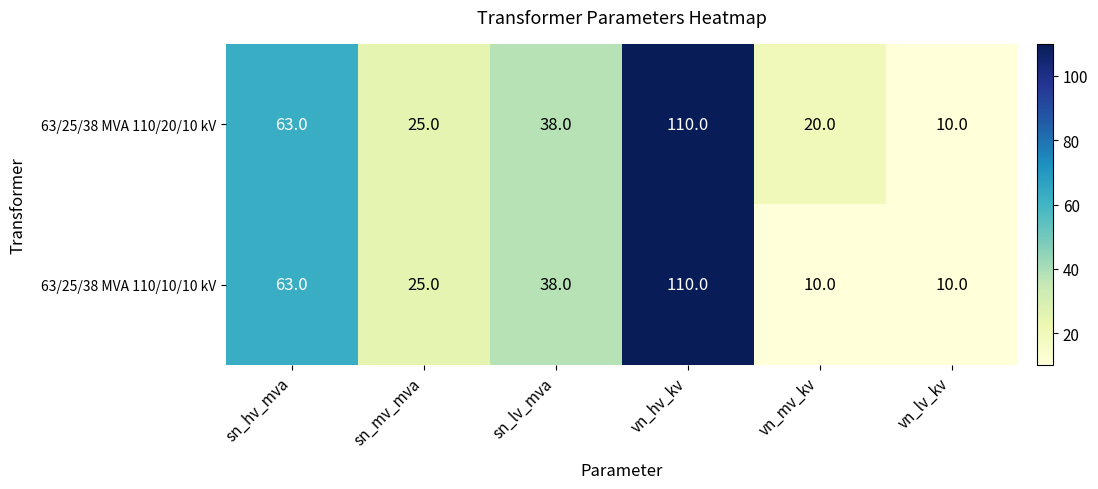

Which label corresponds to the largest value in the chart?

vn_hv_kv